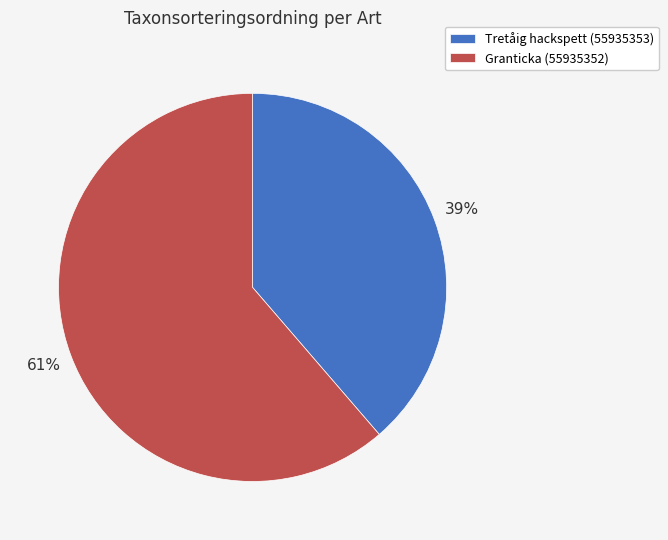

To the nearest percent, what portion does Tretåig hackspett (55935353) represent?

39%